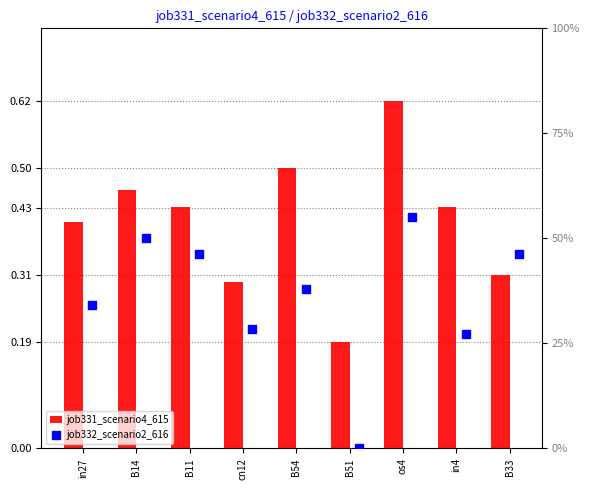

At which category is the sum across all series the highest?

os4